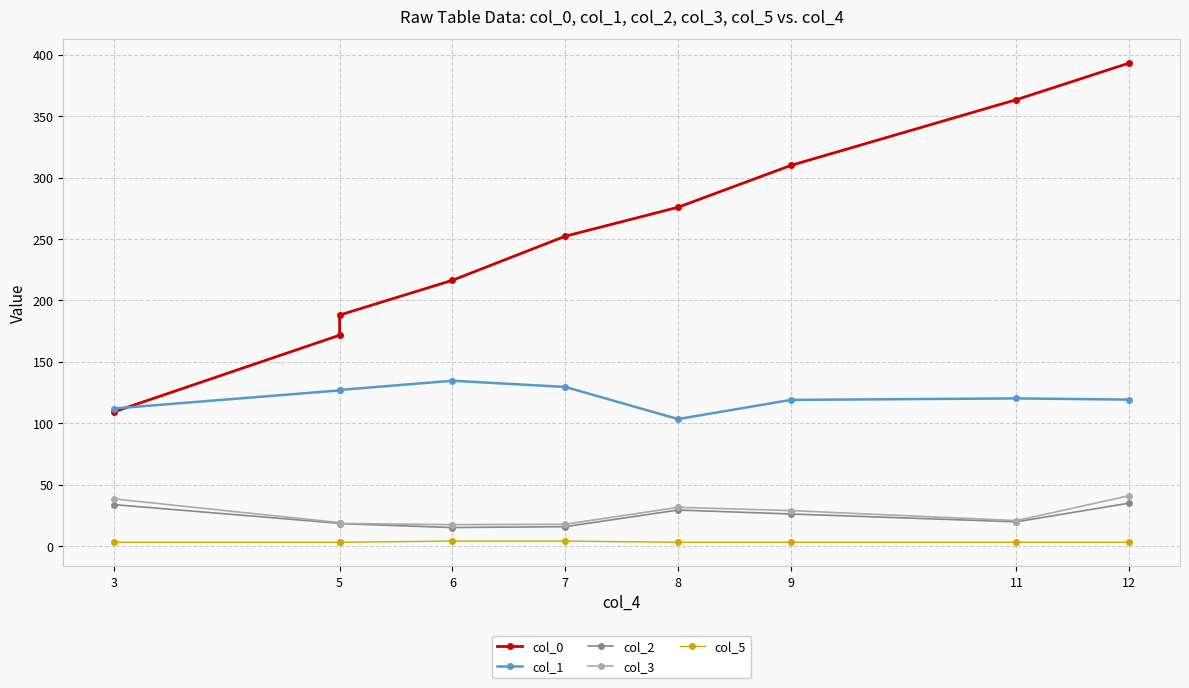

Which series has the largest total across all categories?

col_0